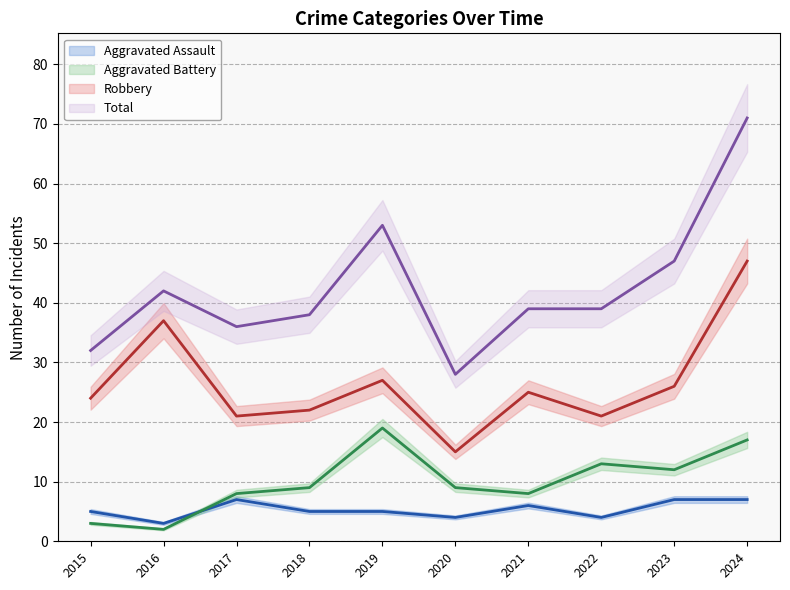

Is this an area chart (filled region under the line)?

No